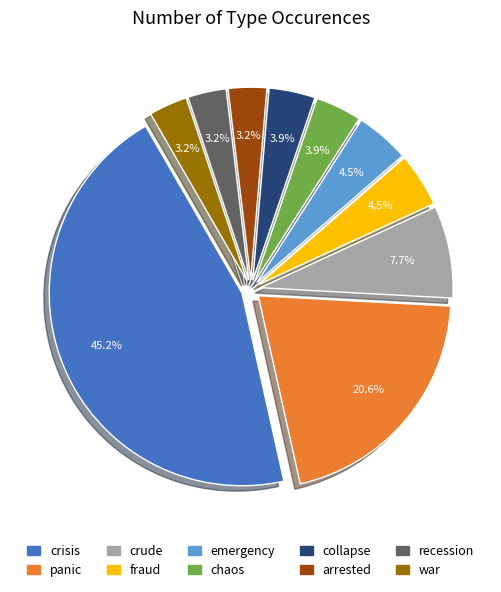

Is recession the majority of the pie?

No